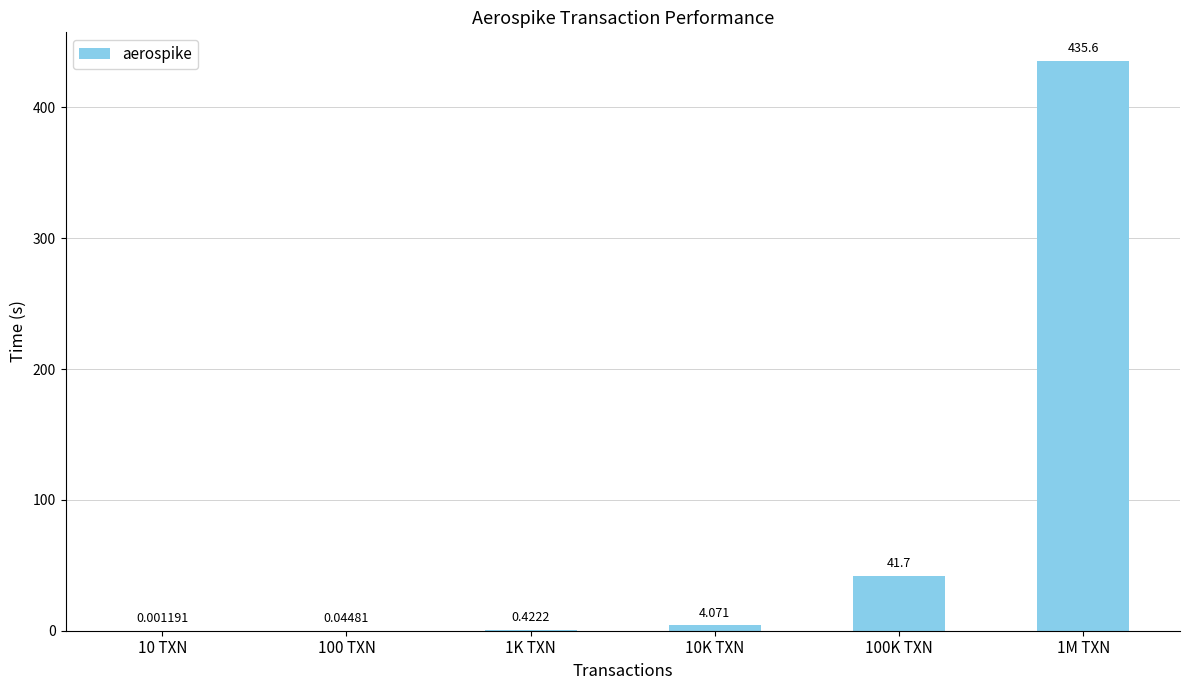

Are the bars grouped side by side (vs. stacked)?

No